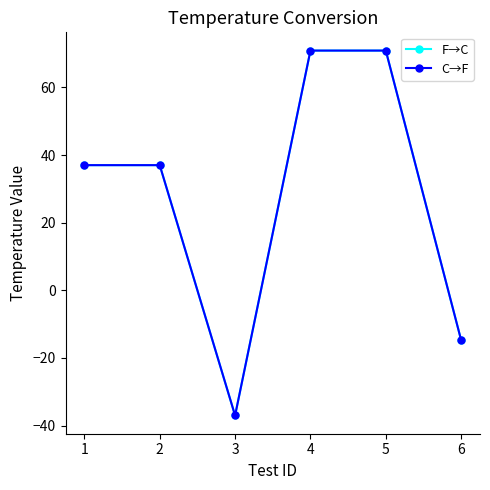

Does the chart have visible grid lines?

No